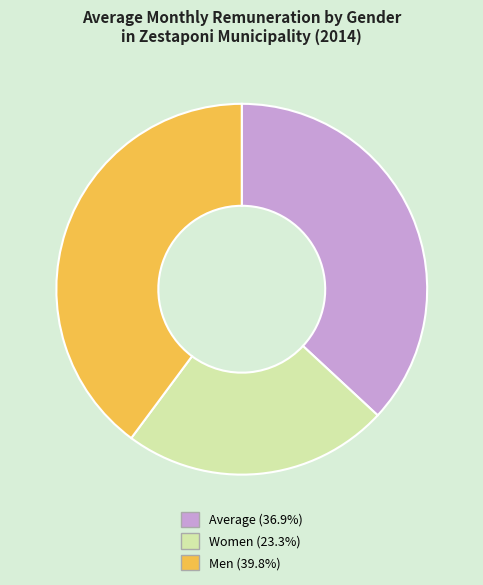

Does any single category account for the majority?

No